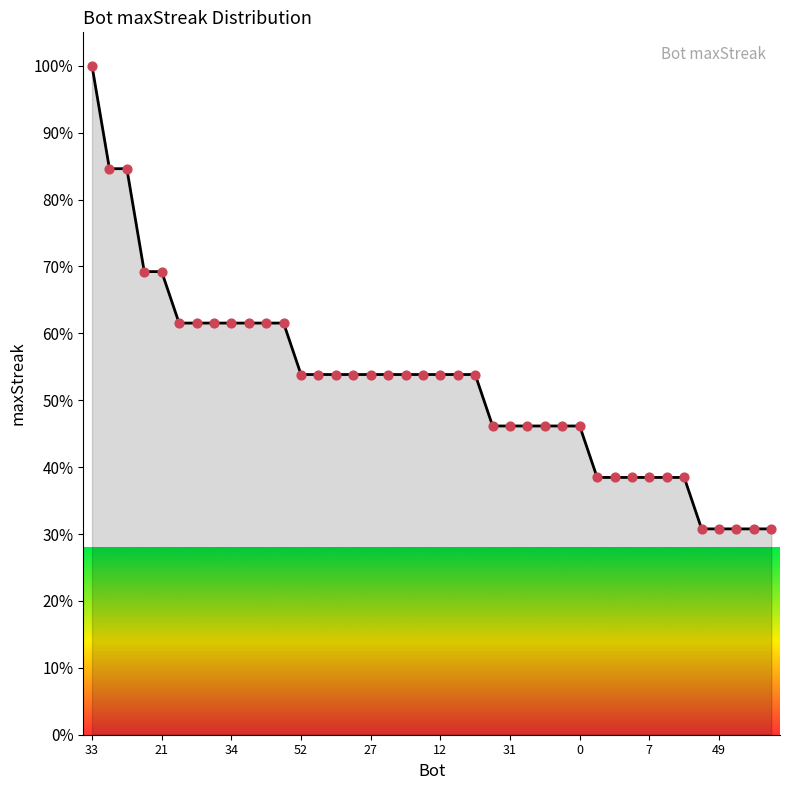

What is the ratio of the value at 33 to the value at 18?

2.2